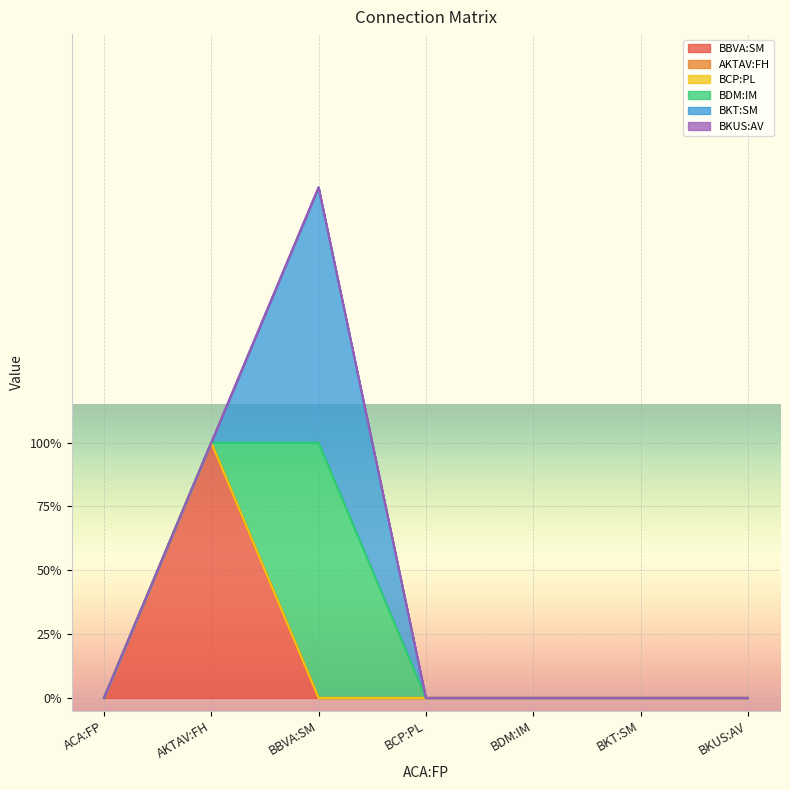

Which category has the lowest value in the BBVA:SM series?

ACA:FP